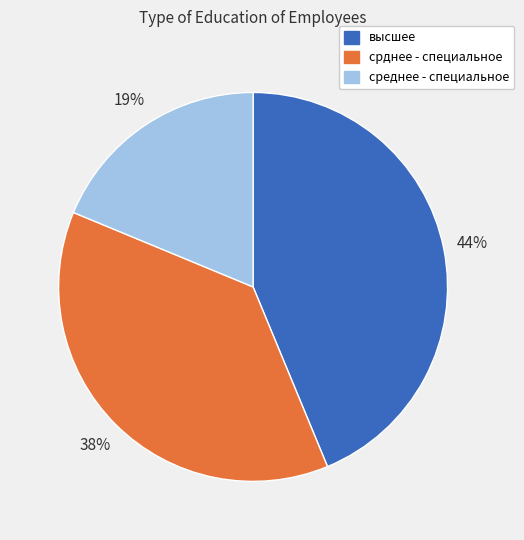

Rank the categories by value from highest to lowest.

высшее, срднее - специальное, среднее - специальное